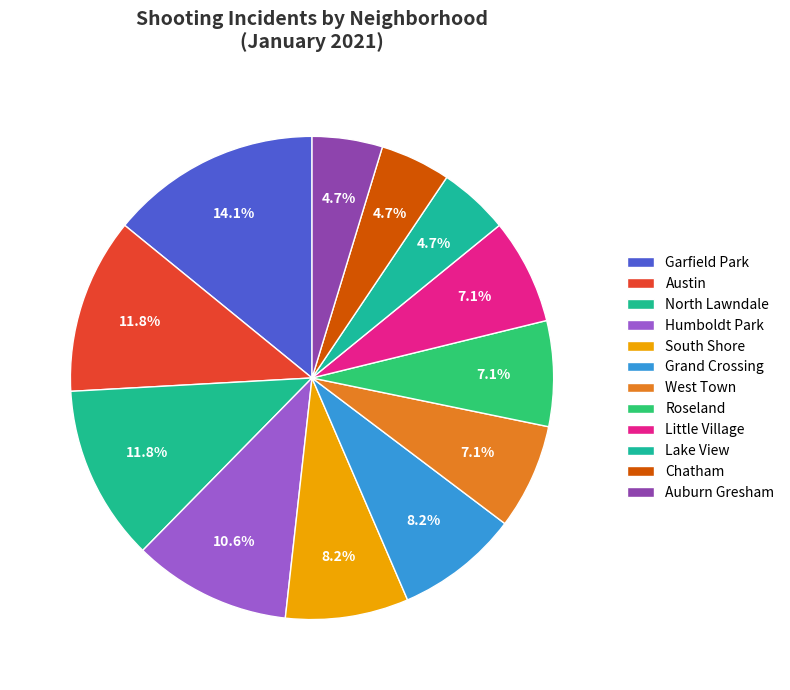

To the nearest percent, what percentage of the pie is North Lawndale?

12%